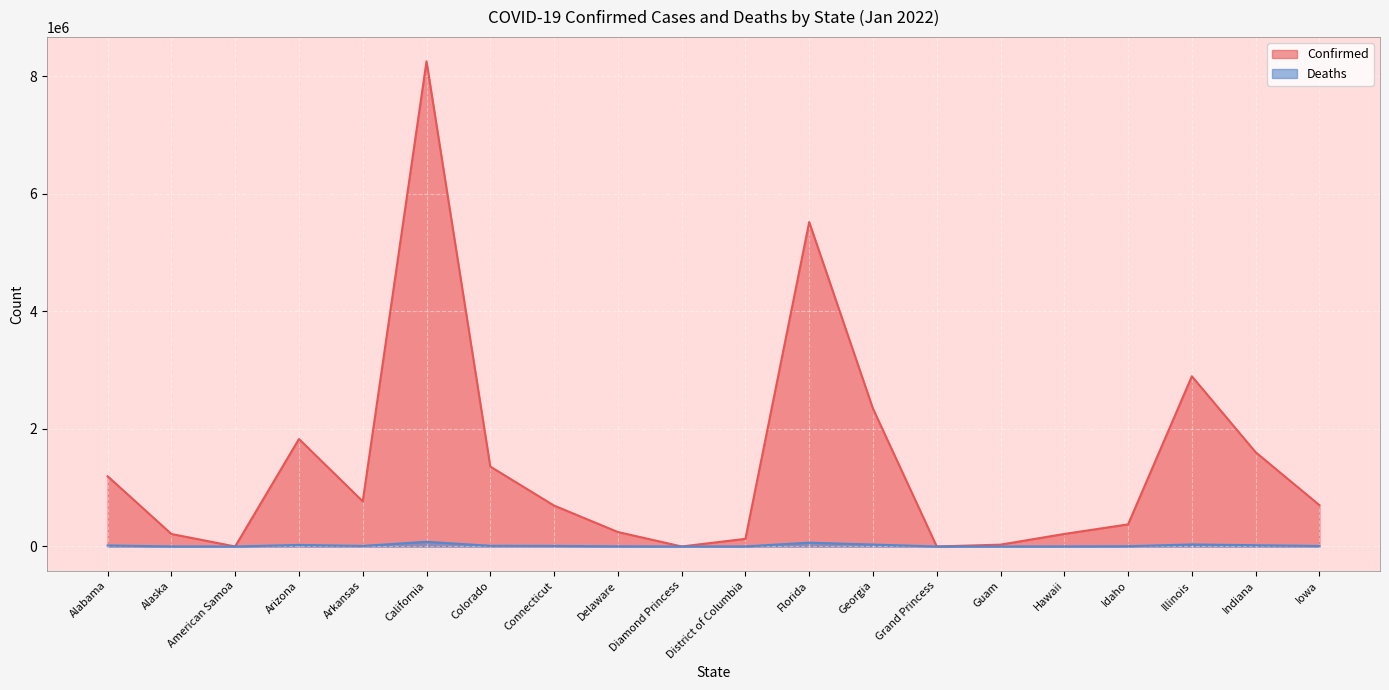

How many values in the Deaths series exceed 9616?

9